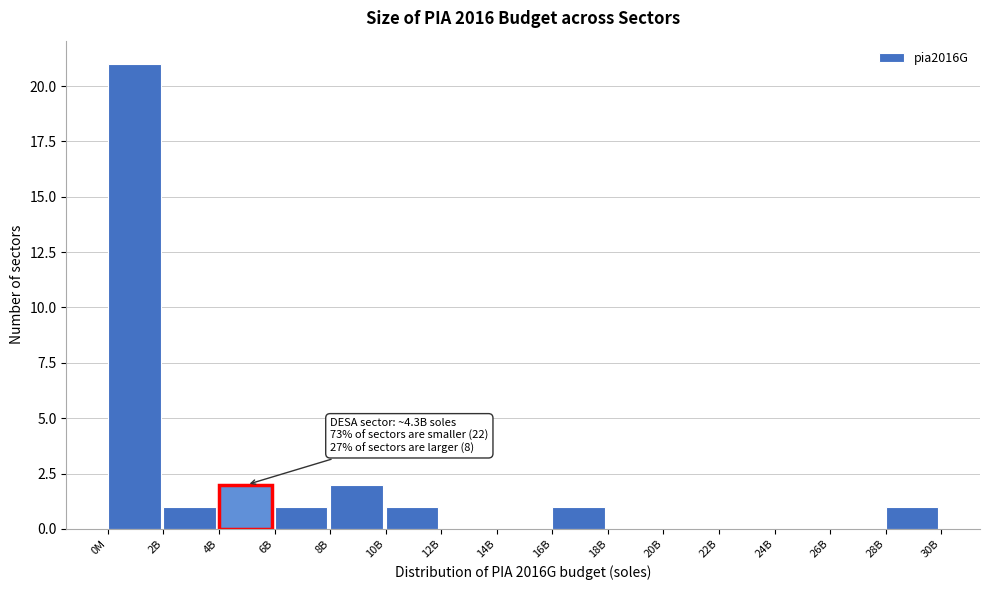

Reading right to left, list all the values displayed in this chart.

28B=1	26B=0	24B=0	22B=0	20B=0	18B=0	16B=1	14B=0	12B=0	10B=1	8B=2	6B=1	4B=2	2B=1	0M=21